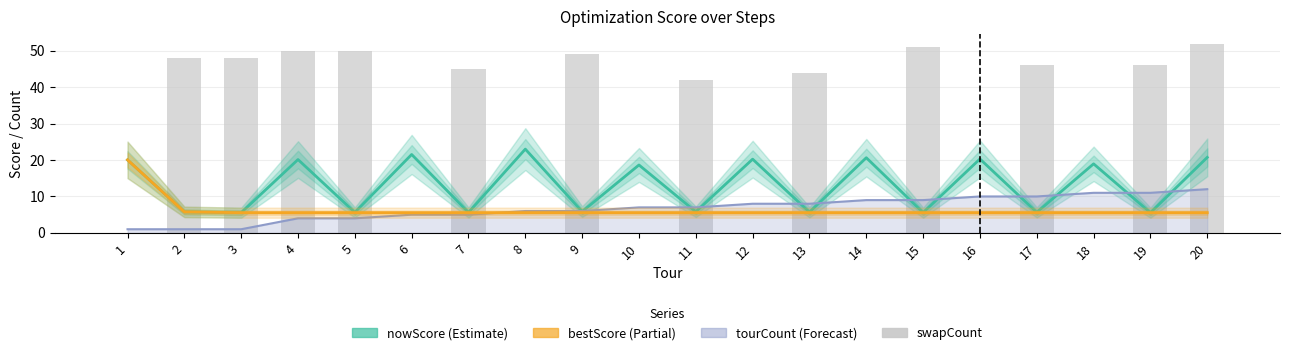

How many categories are shown in the chart?

20